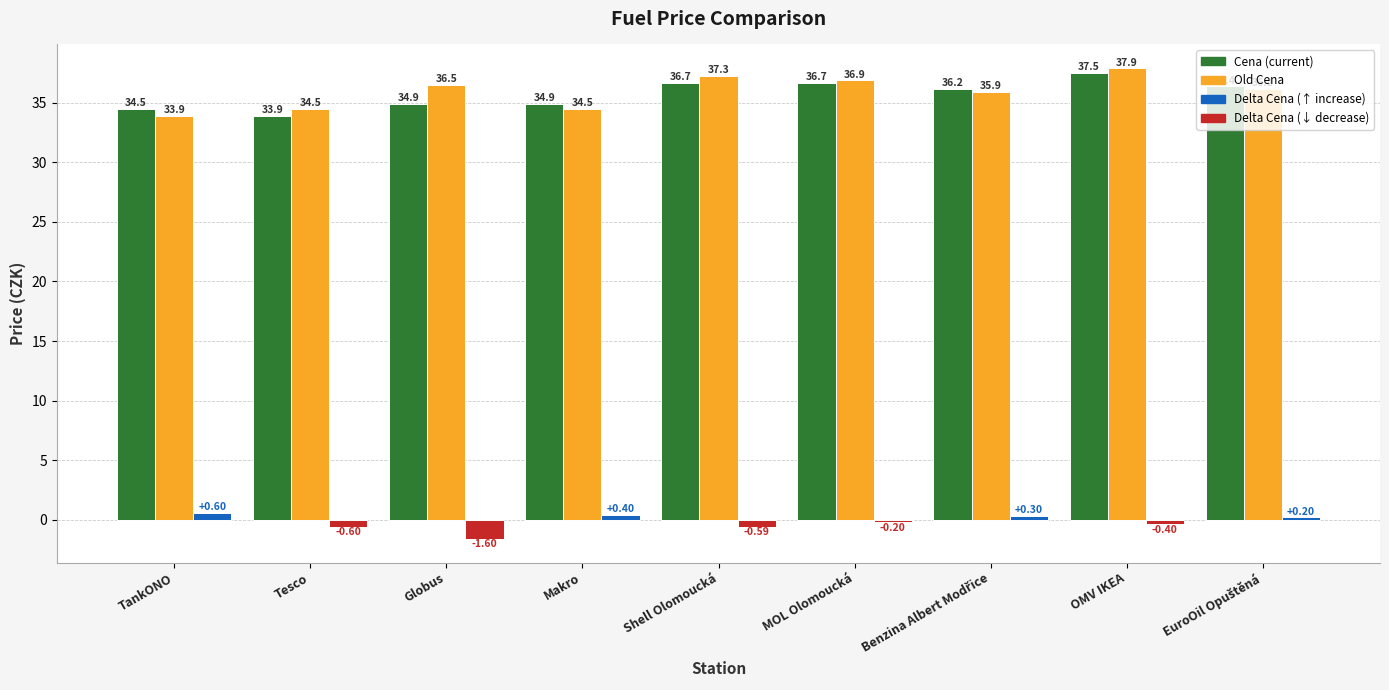

Which category has the highest value across all series?

OMV IKEA